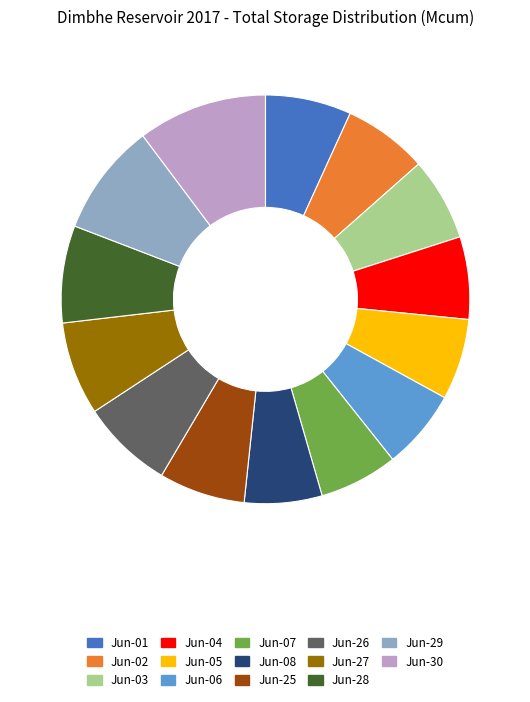

Which category has the biggest portion of the pie?

Jun-30